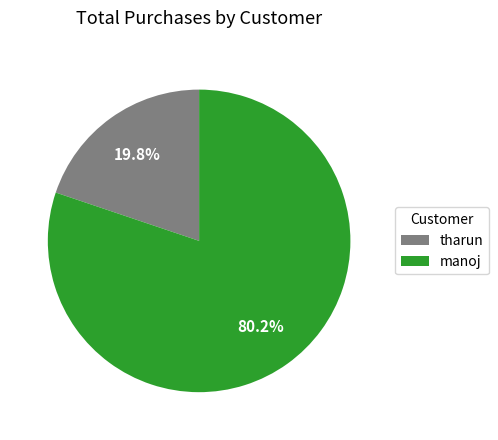

What percentage do tharun and manoj together represent?

100.0%